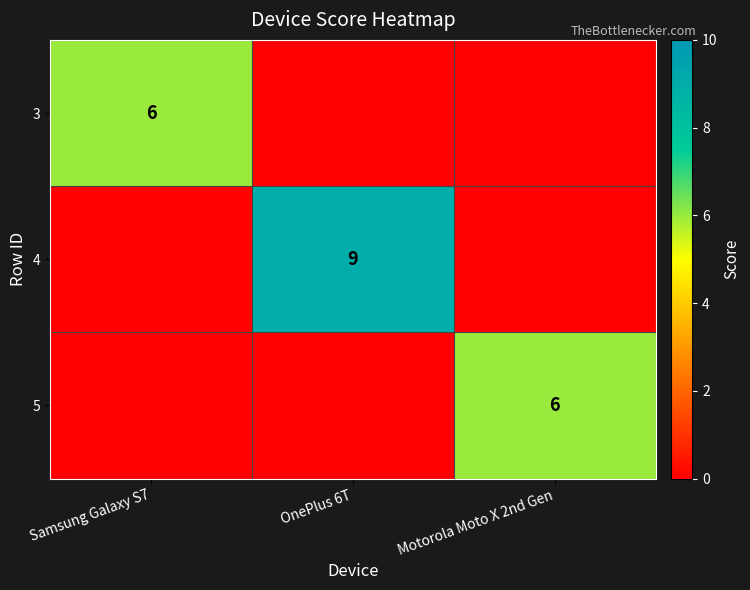

The 3 series shows 6 at Samsung Galaxy S7. True or false?

True